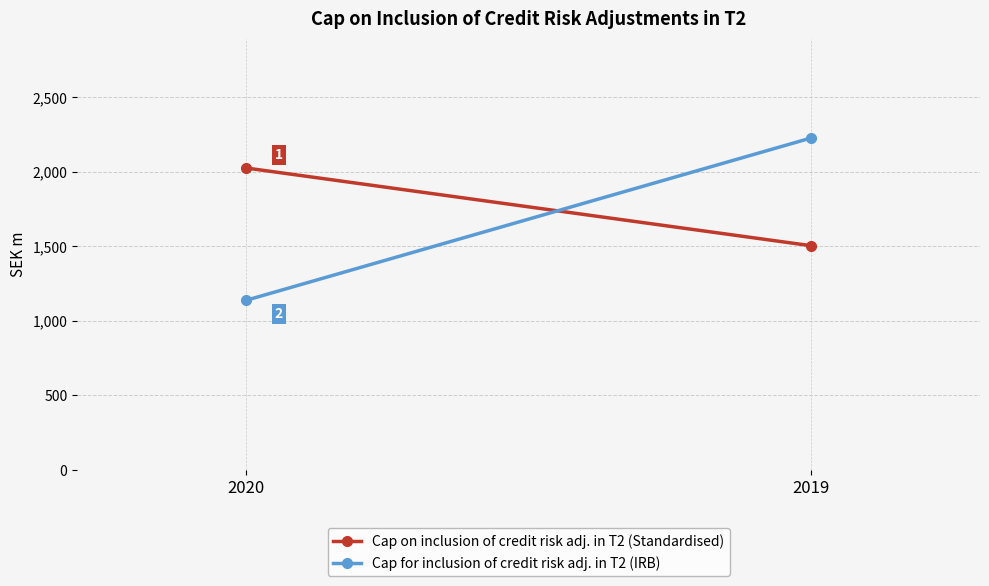

Reading right to left, what are all the values shown in this chart?

Cap on inclusion of credit risk adj. in T2 (Standardised): 1504	2025
Cap for inclusion of credit risk adj. in T2 (IRB): 2226	1138